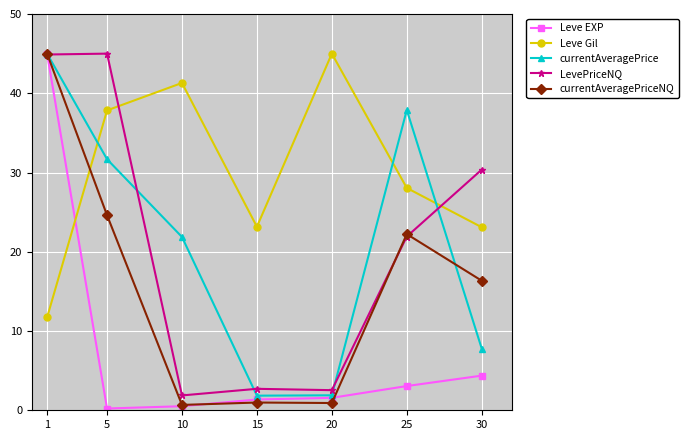

Between which two adjacent categories do currentAveragePrice and Leve Gil first intersect?

1 and 5